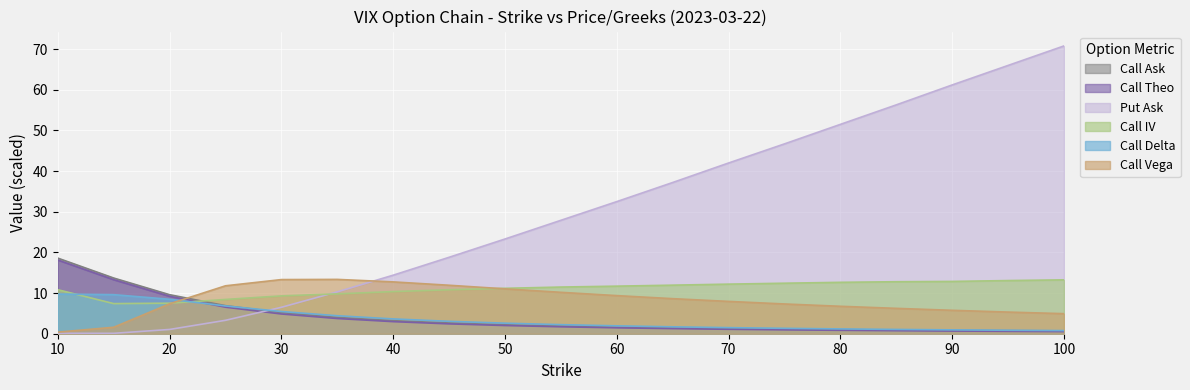

How many lines are shown in the chart?

6